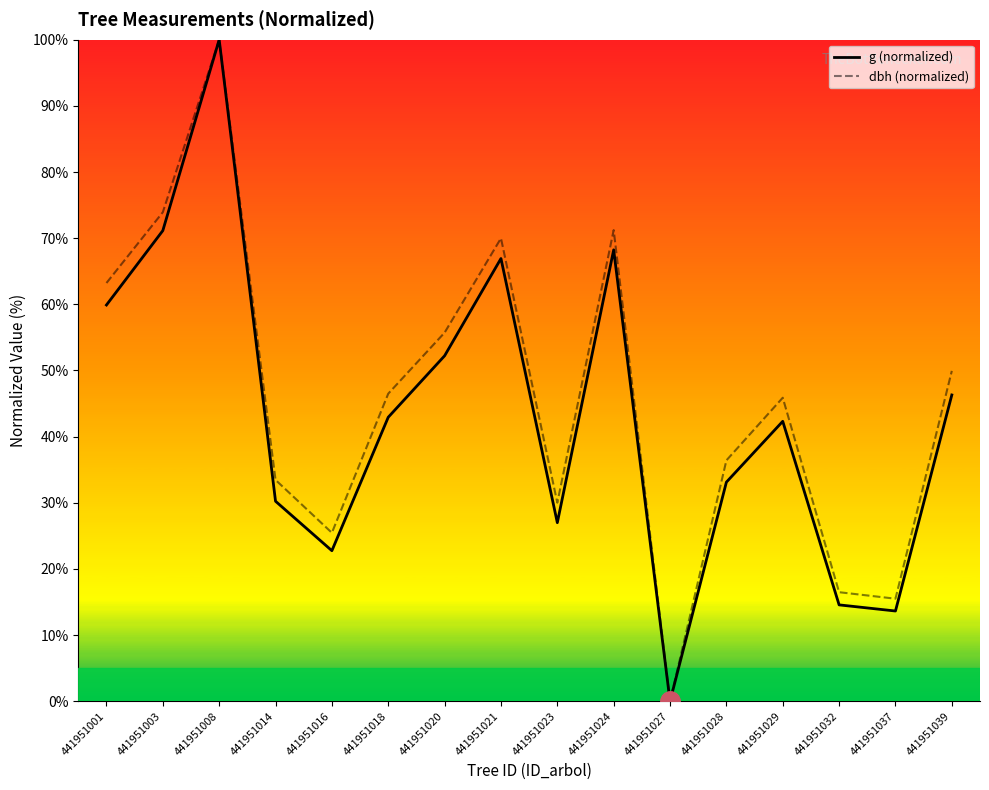

Reading left to right, extract all data points from this chart.

g (normalized): 59.9	71.1	100.0	30.2	22.8	42.9	52.2	66.9	27.0	68.2	0.0	33.1	42.3	14.6	13.6	46.3
dbh (normalized): 63.2	73.9	100.0	33.5	25.5	46.5	55.7	70.0	30.0	71.2	0.0	36.4	45.9	16.5	15.5	49.9